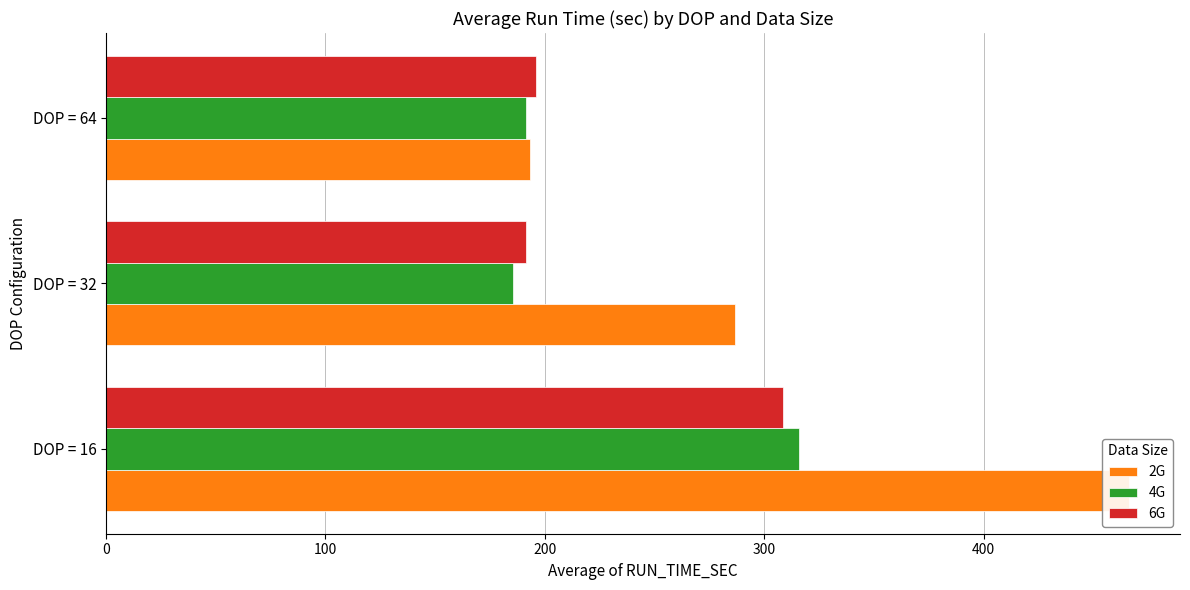

Does the chart contain stacked bars?

No